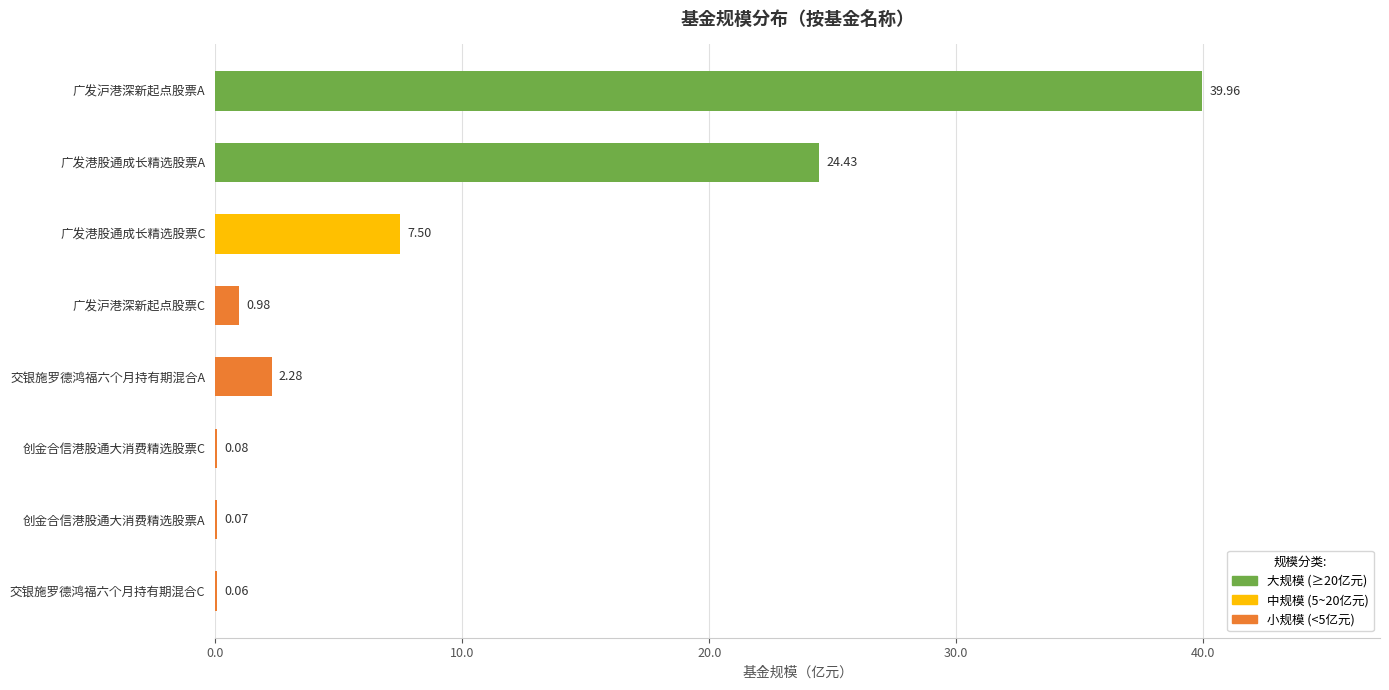

Where is the data nearest to the value 20?

广发港股通成长精选股票A